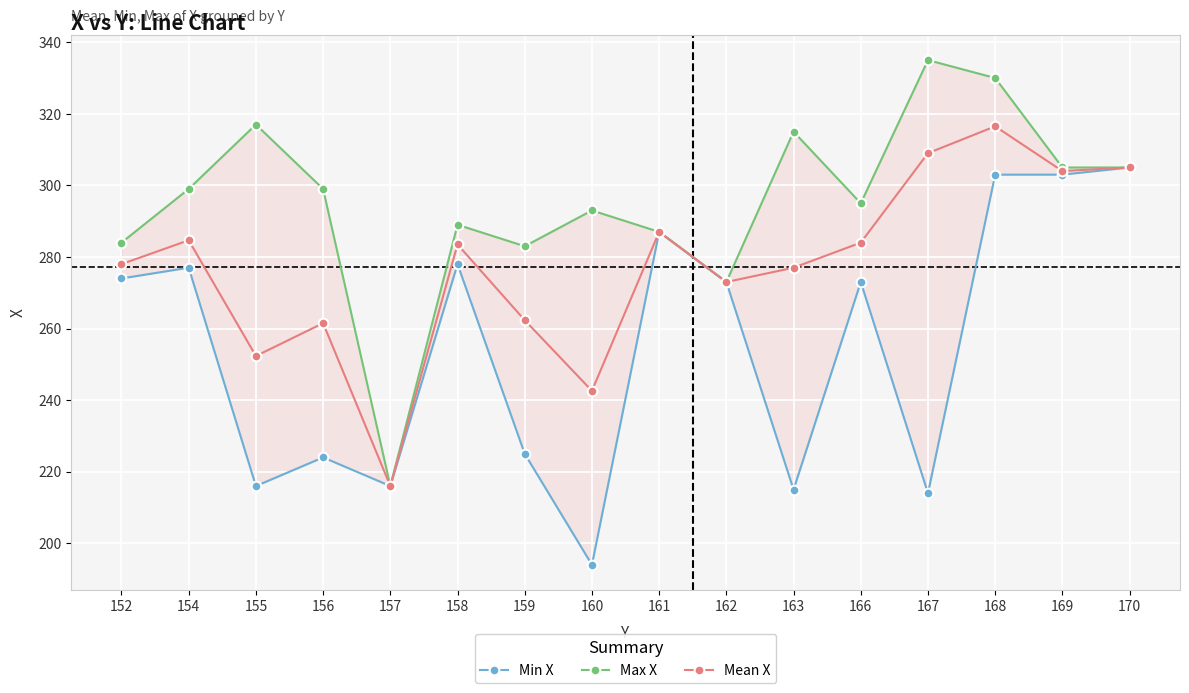

Does the chart display data point markers on the line(s)?

Yes